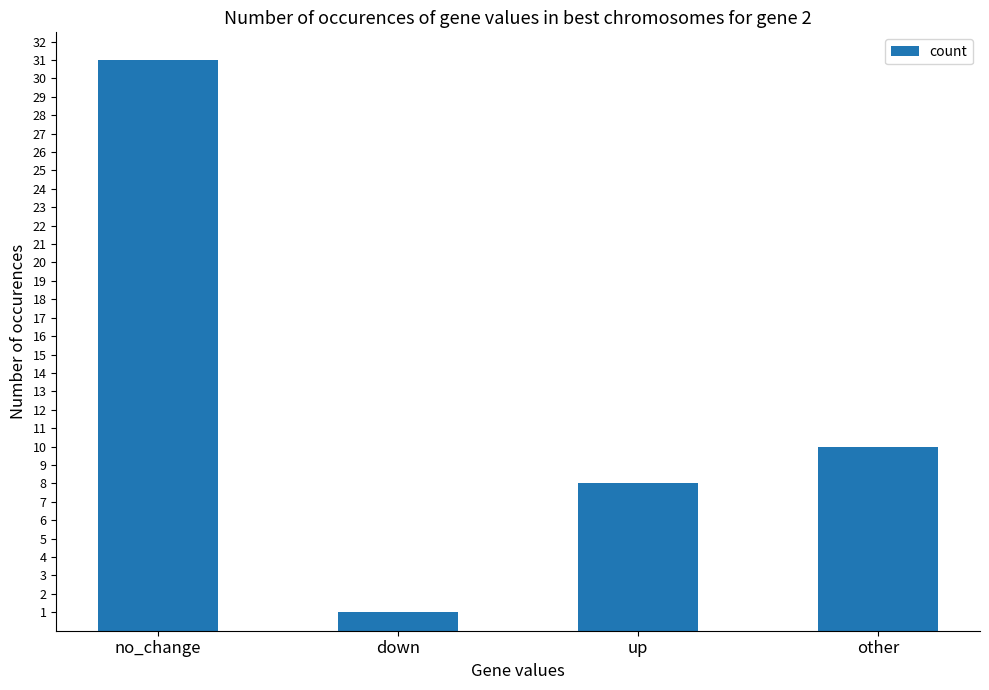

Where is the data nearest to the value 16?

other